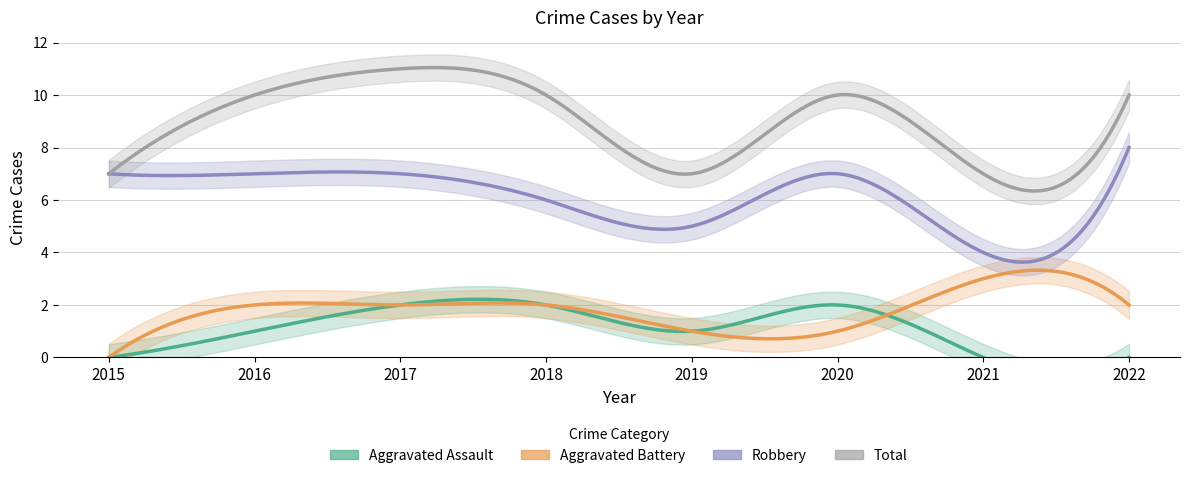

True or false: Aggravated Battery and Robbery intersect in this chart.

False